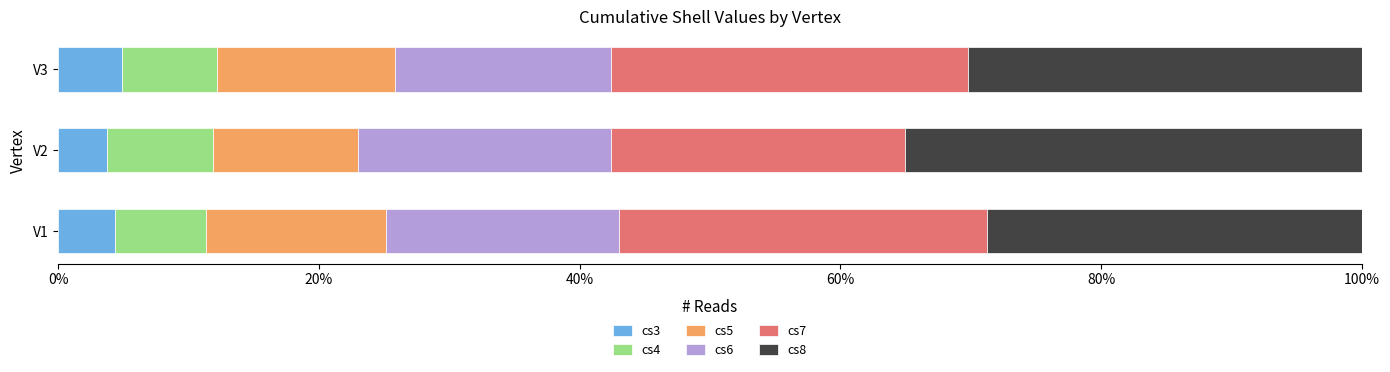

What is the total value across all series at V1?

100.0